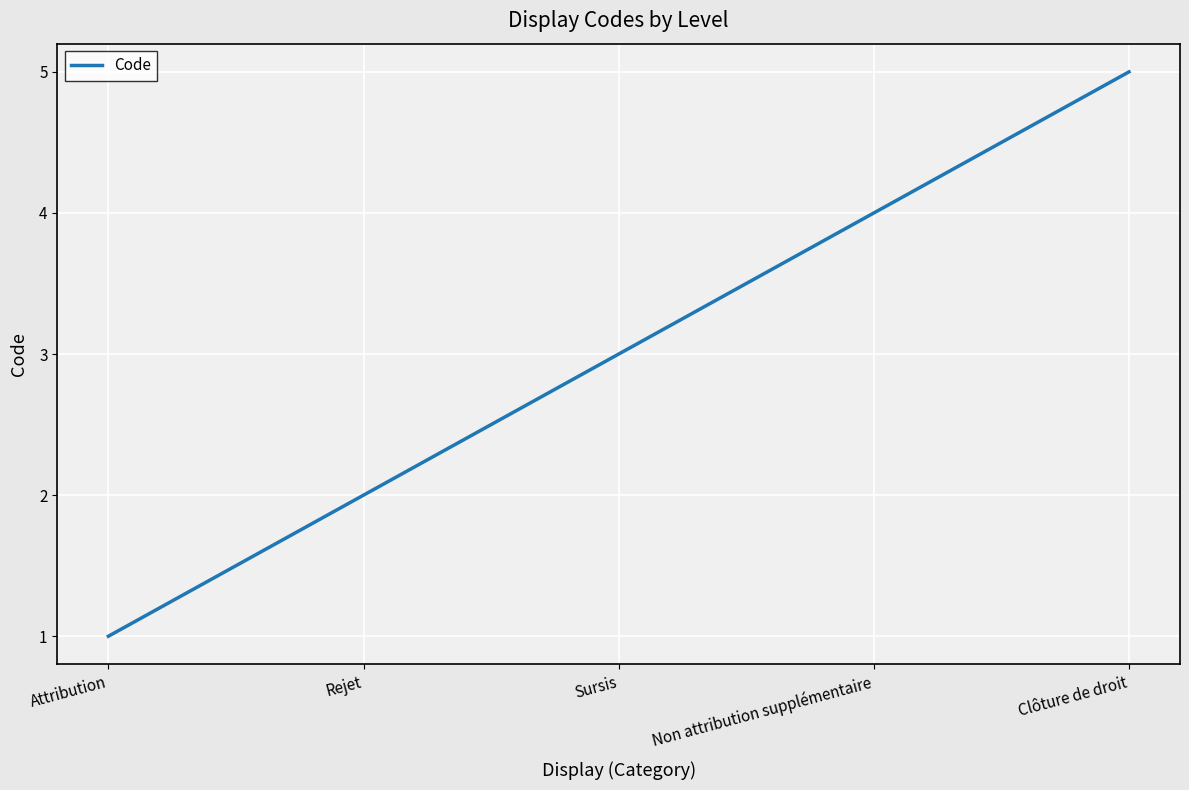

Is it true that the value at Rejet is 2?

True